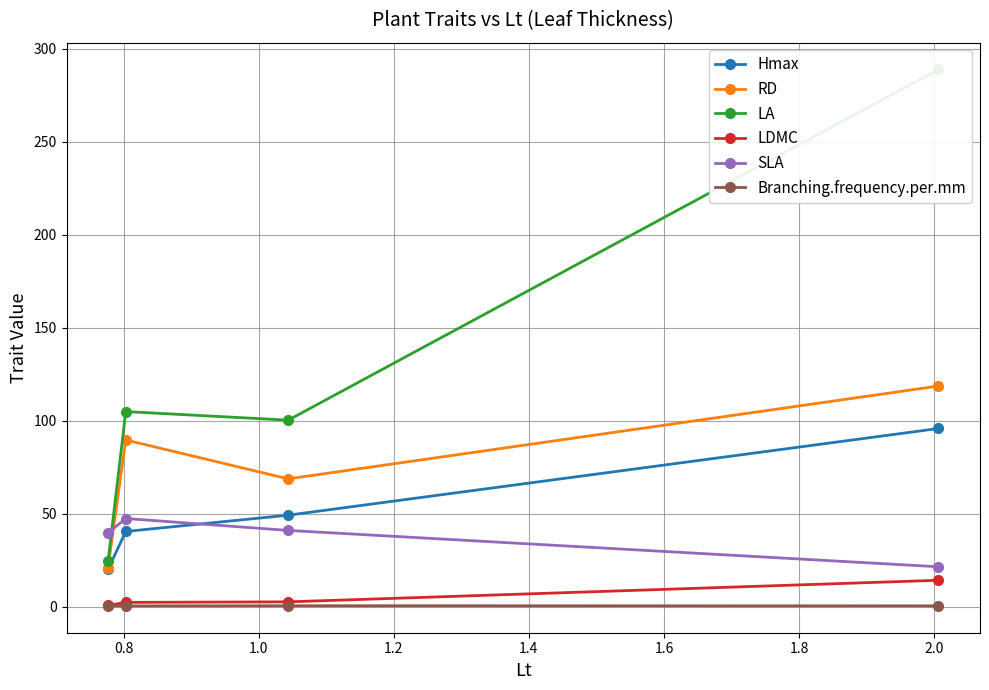

Rank the series by their maximum value, from lowest to highest.

Branching.frequency.per.mm, LDMC, SLA, Hmax, RD, LA